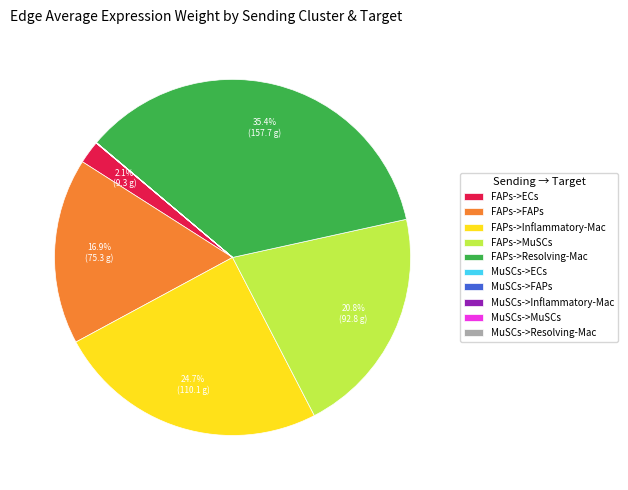

Which category has the biggest portion of the pie?

FAPs->Resolving-Mac